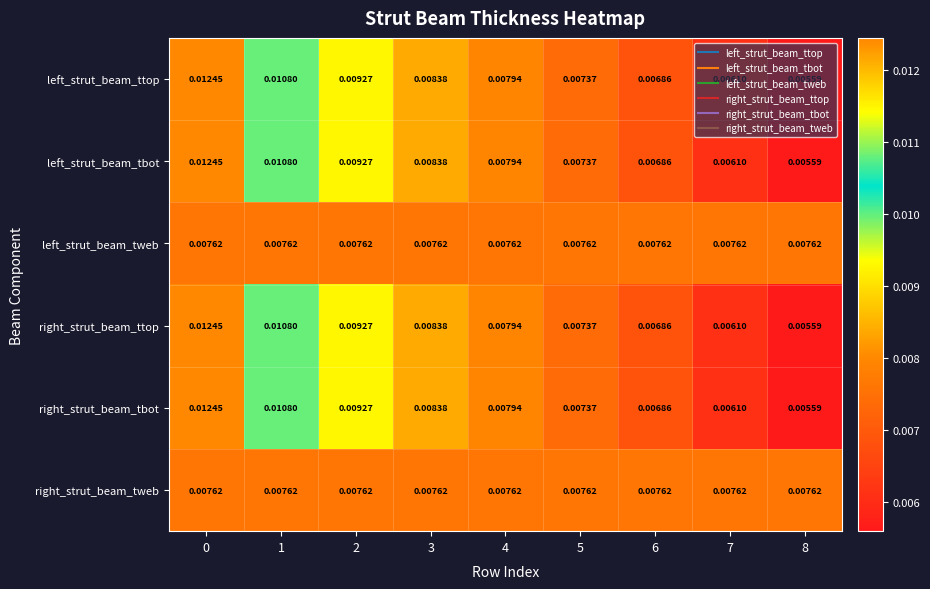

Is the value of left_strut_beam_tbot at 4 greater than the value of left_strut_beam_ttop at 5?

Yes